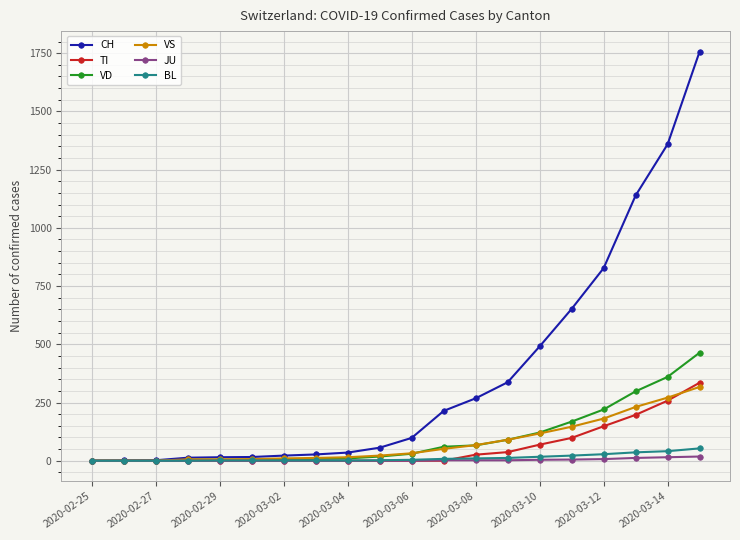

Which series has the widest spread of values?

CH